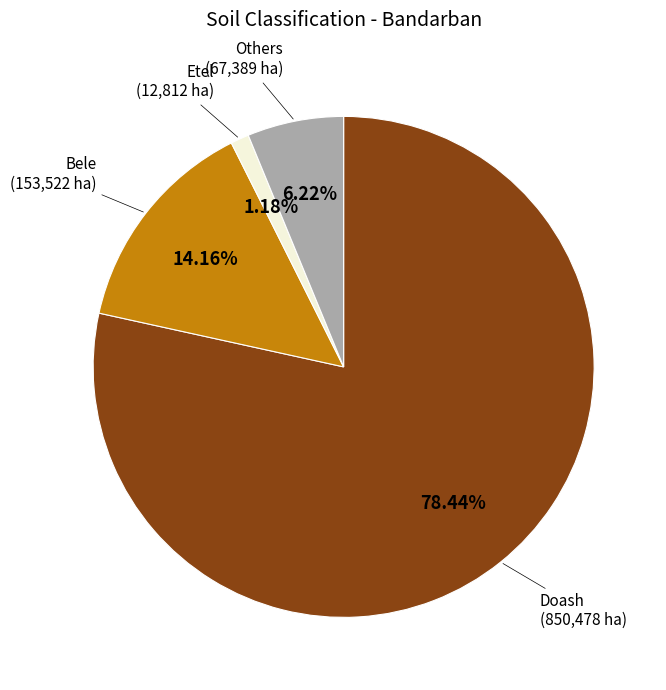

Is there any slice that represents more than half of the pie?

Yes